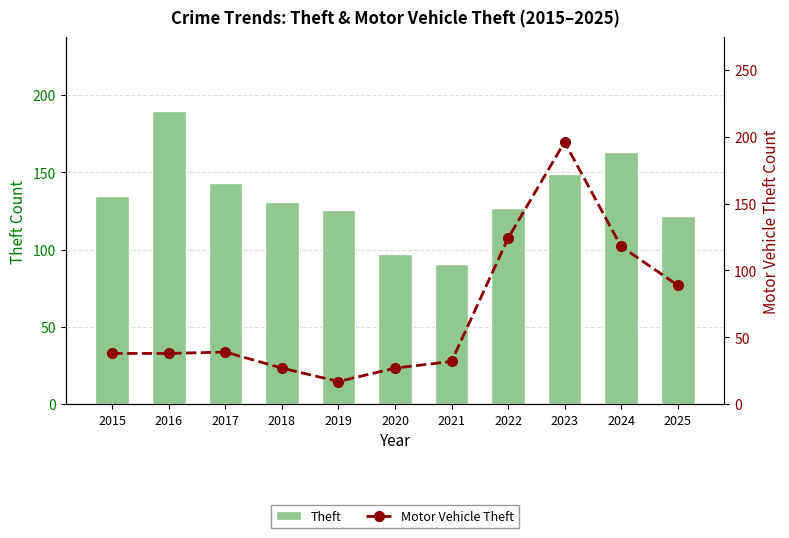

Rank the categories by Motor Vehicle Theft value from lowest to highest.

2019, 2018, 2020, 2021, 2015, 2016, 2017, 2025, 2024, 2022, 2023